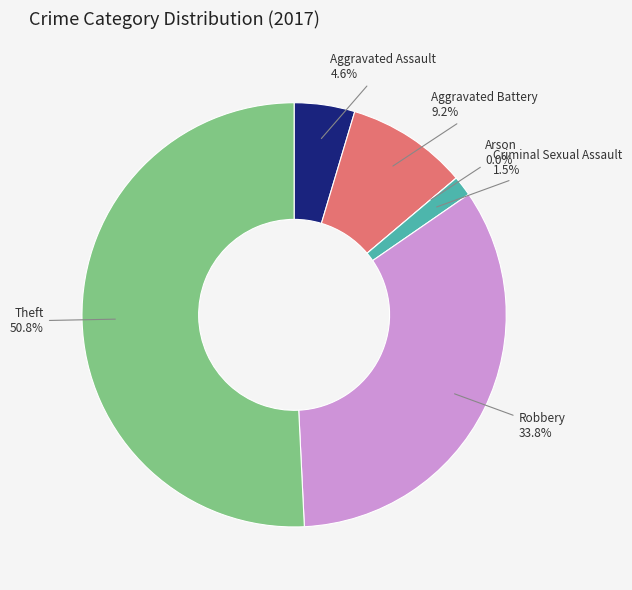

Which category has the smallest portion of the pie?

Arson